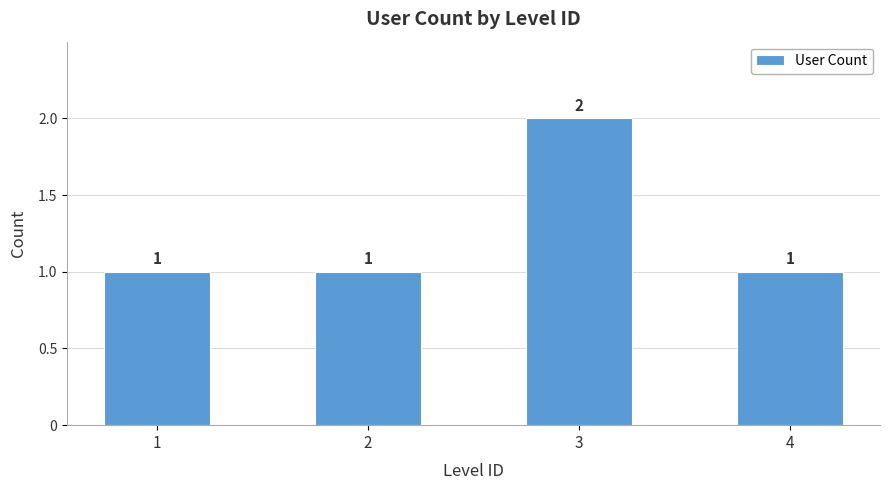

Count the number of values greater than 1.

1